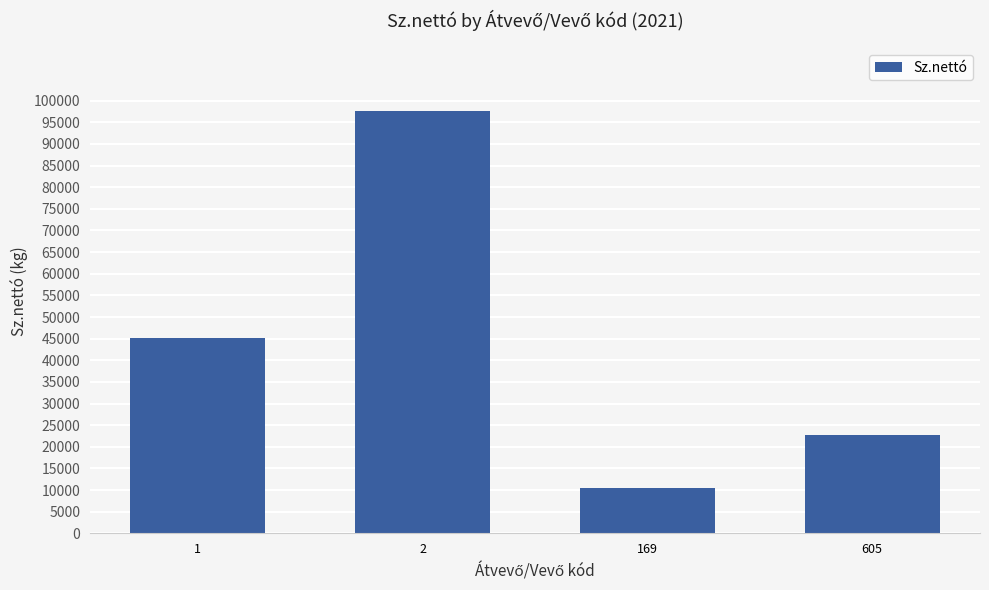

The chart shows a value of 10600 at 169. True or false?

True